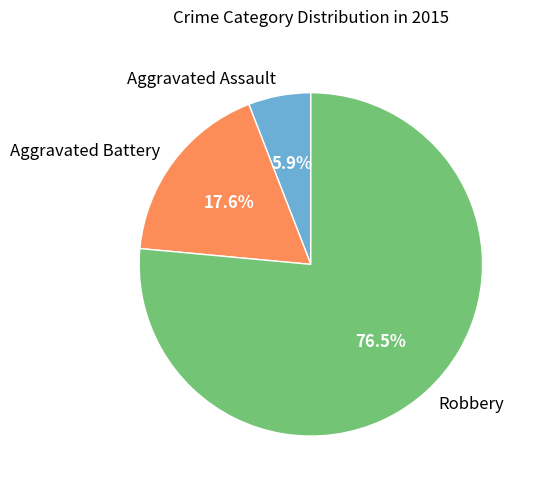

What portion of the pie excludes Aggravated Battery?

82.4%